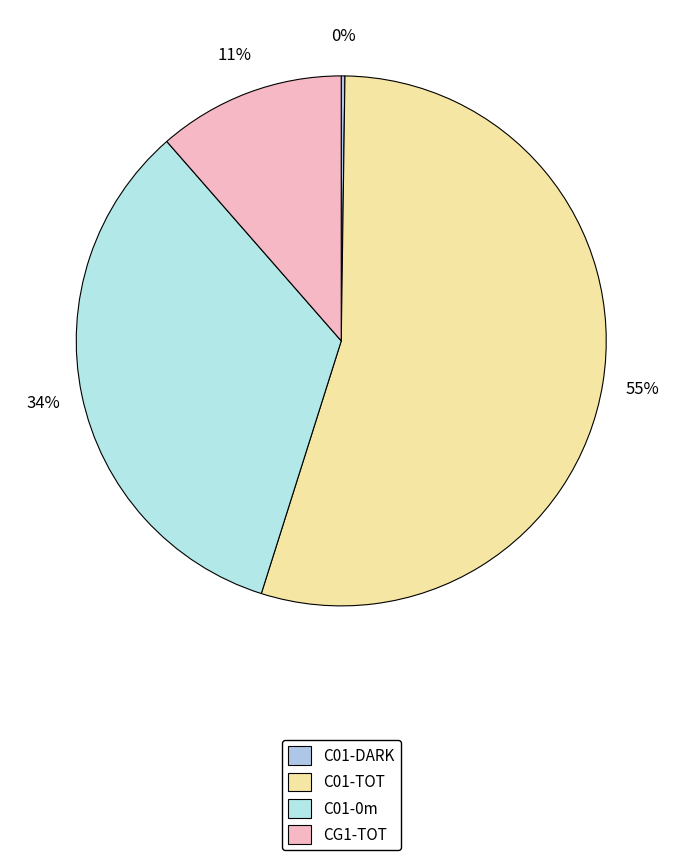

How many slices are in this pie chart?

4